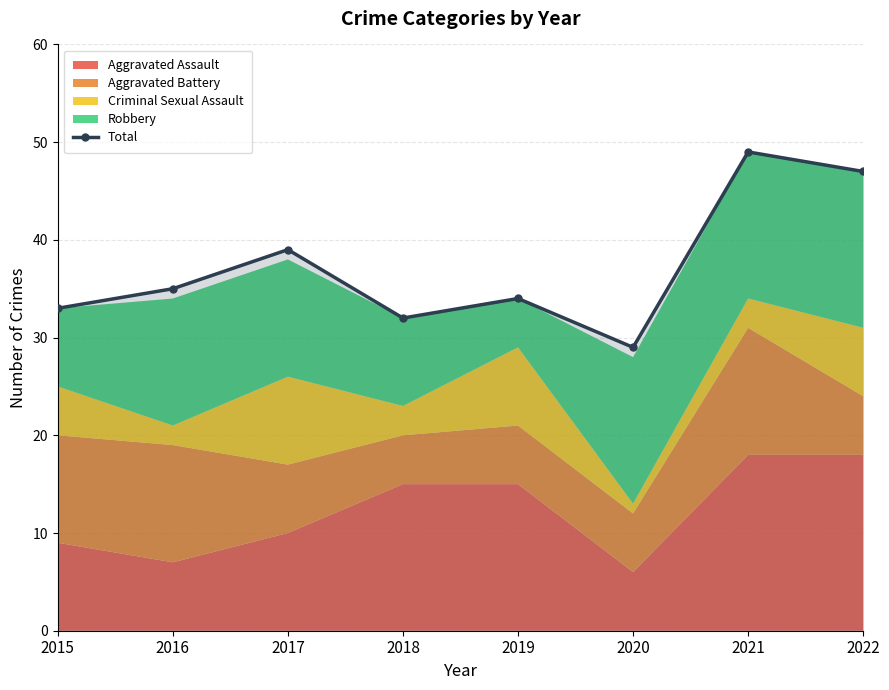

At which category does the data reach its first local valley?

2018